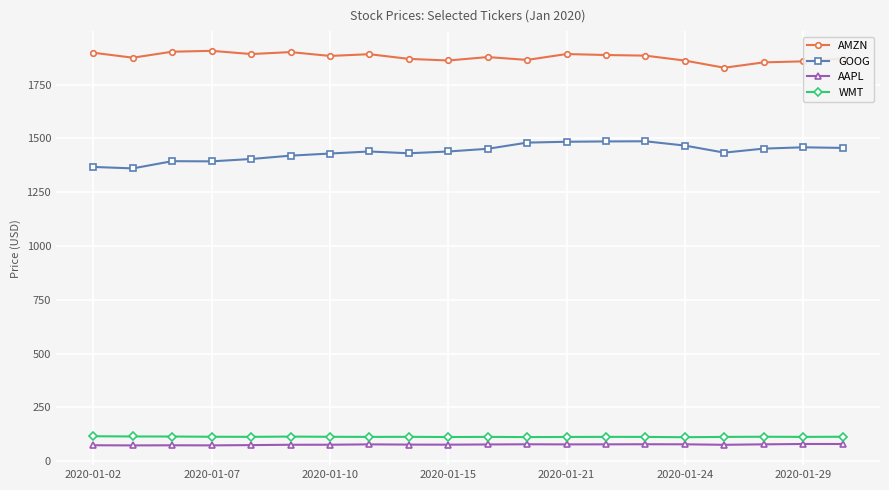

True or false: AAPL has more than 2 points higher than both neighbors.

True